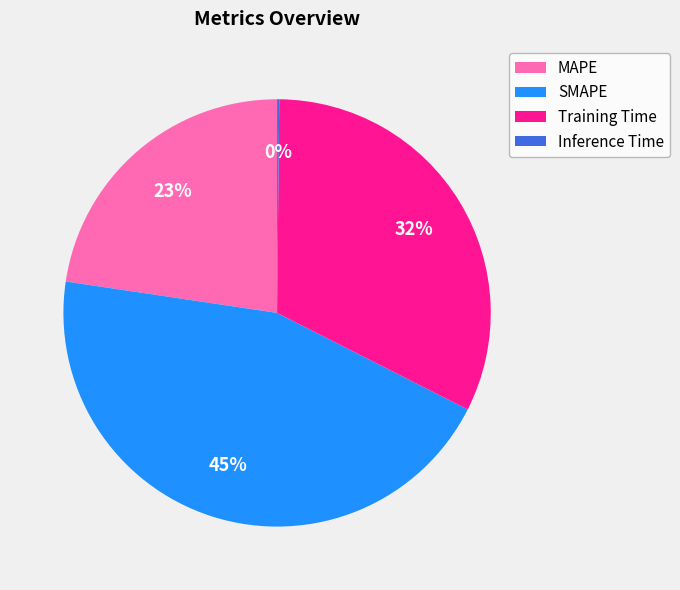

To the nearest percent, what portion does MAPE represent?

23%